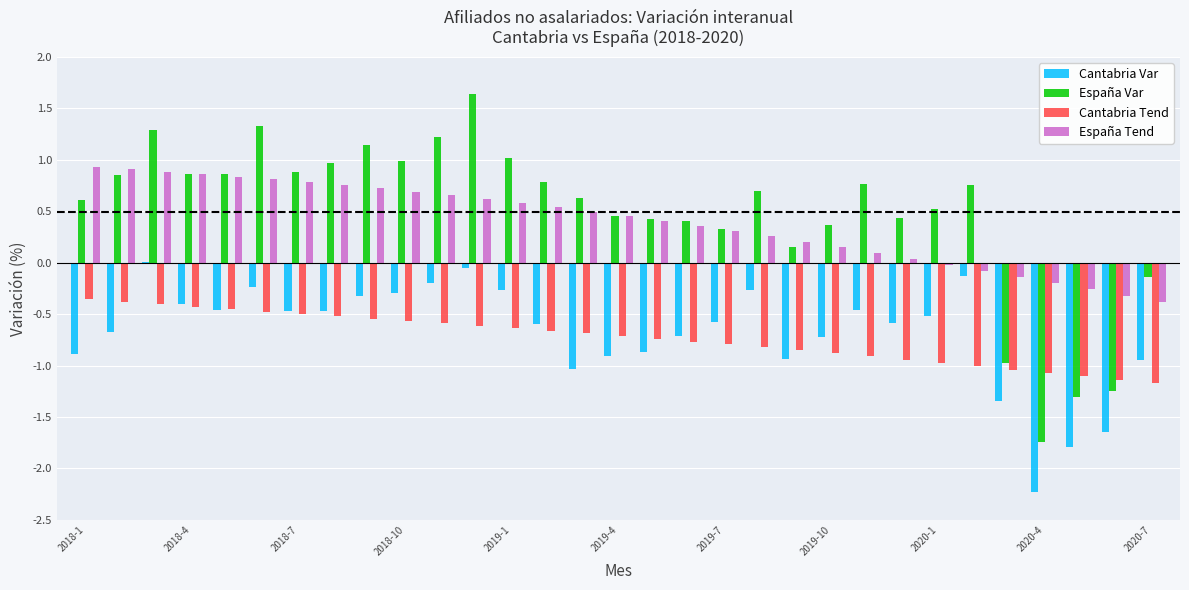

What is the sum of all España Tend values?

11.9